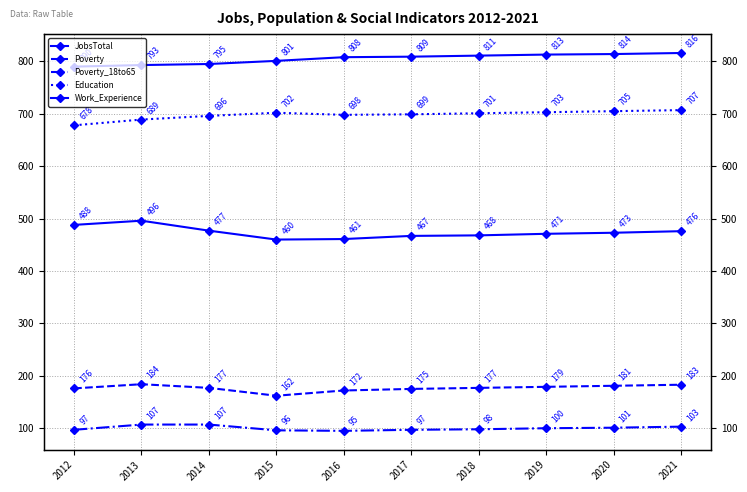

At which label is Poverty closest to 173?

2016